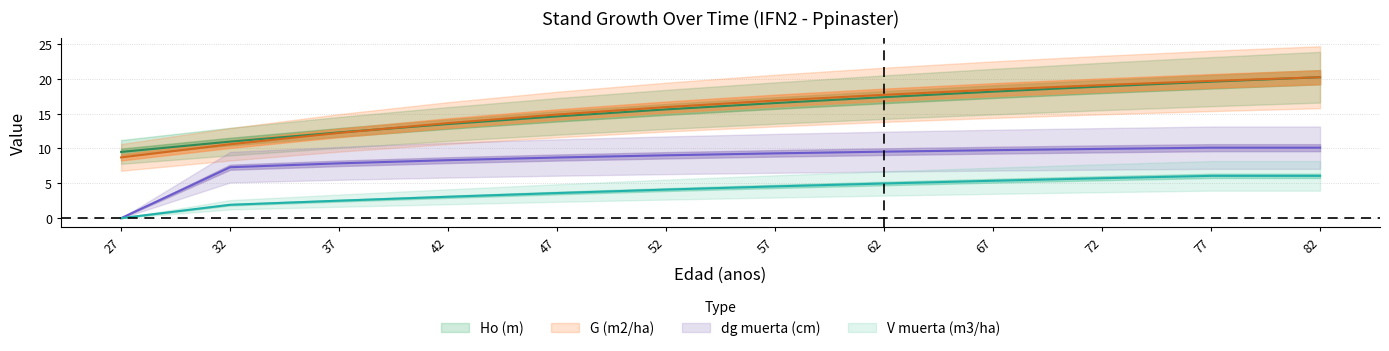

True or false: dg muerta (cm) and Ho (m) cross at least once.

False